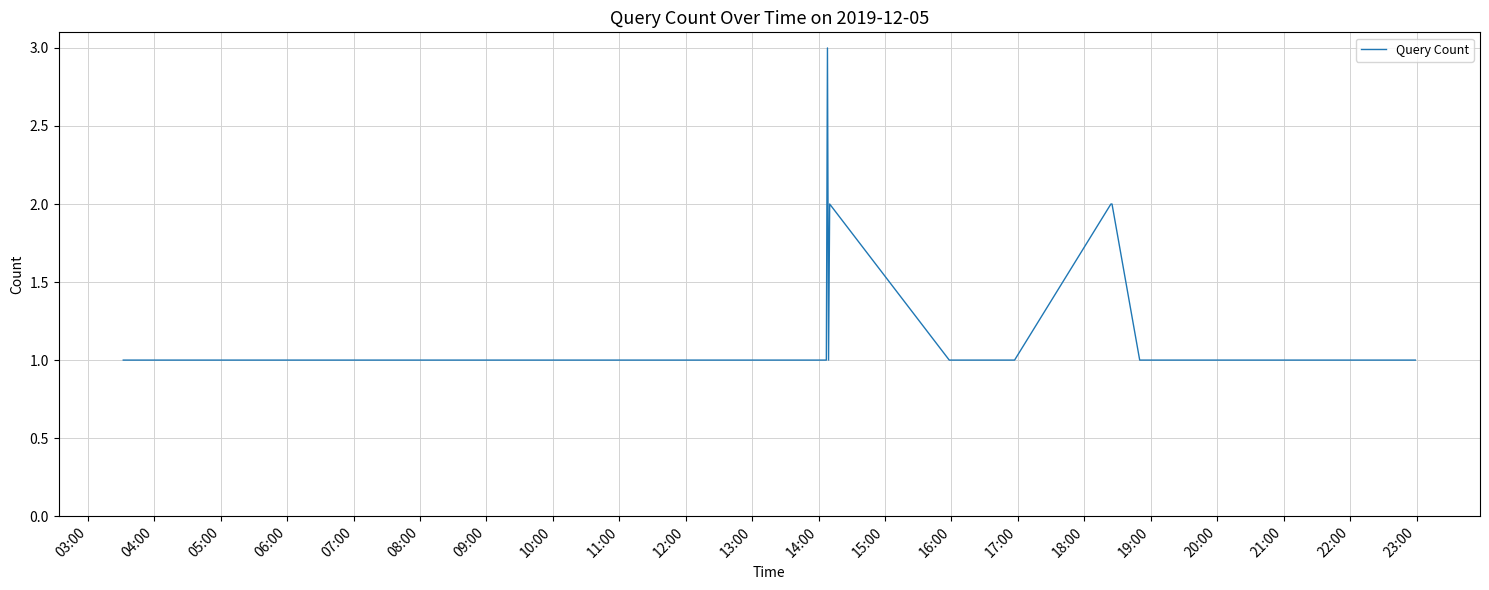

How many lines are shown in the chart?

1